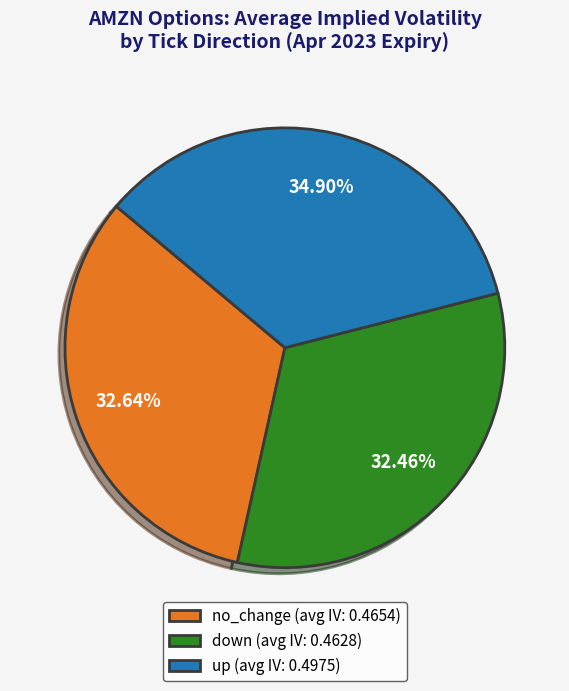

The no_change slice represents 33% of the pie. True or false?

True